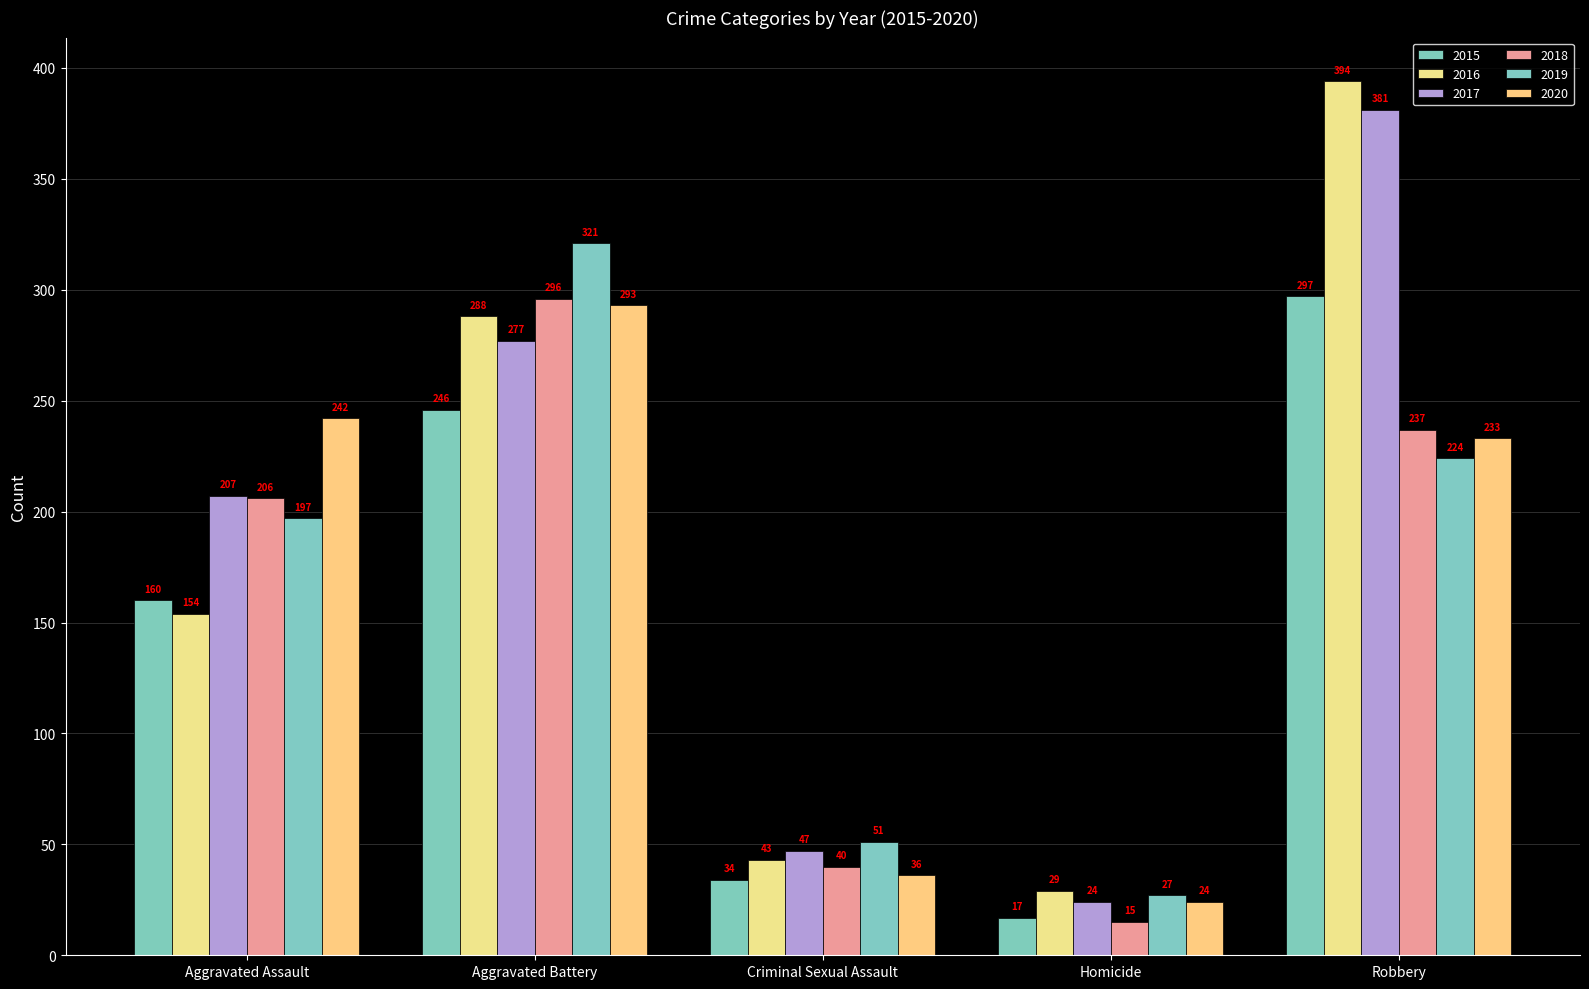

How many values in the 2019 series are below 197?

2